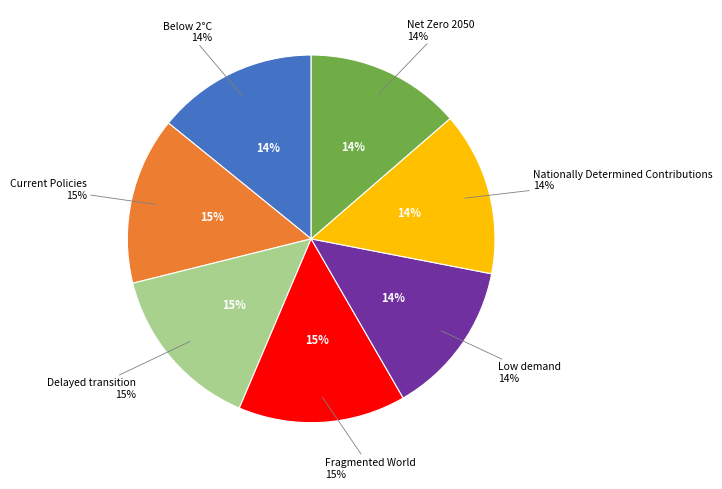

To the nearest percent, what is the difference between the largest and smallest slice percentages?

1%